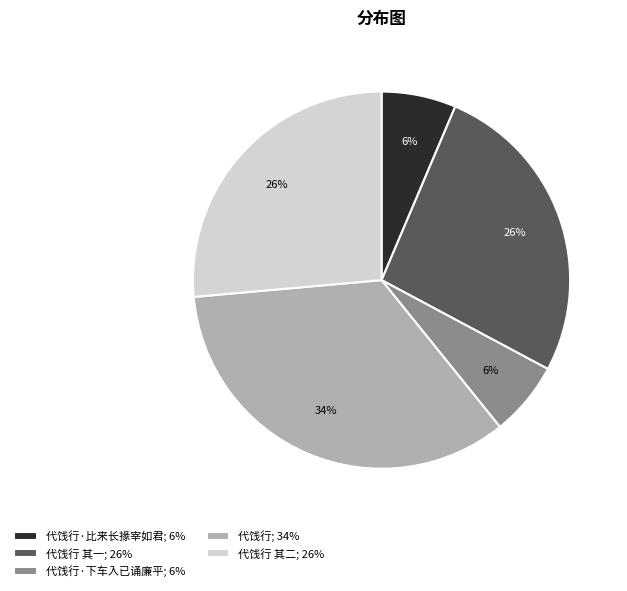

Is there any slice that represents more than half of the pie?

No